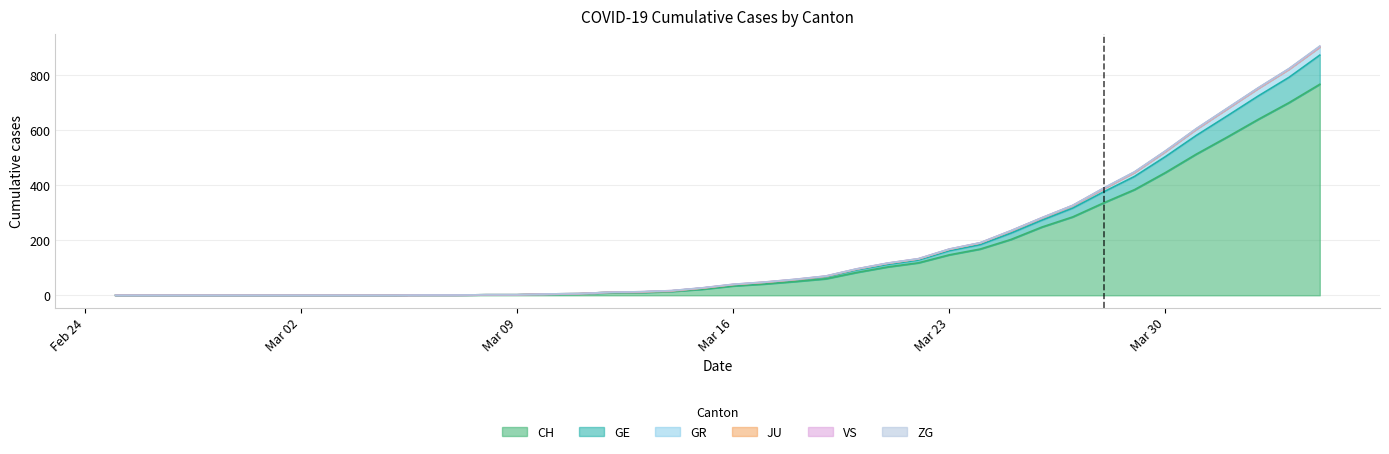

True or false: GE and CH cross at least once.

False